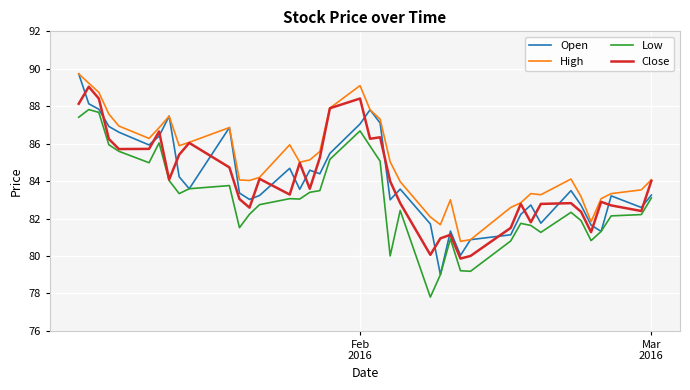

What is the minimum value for High?

80.8